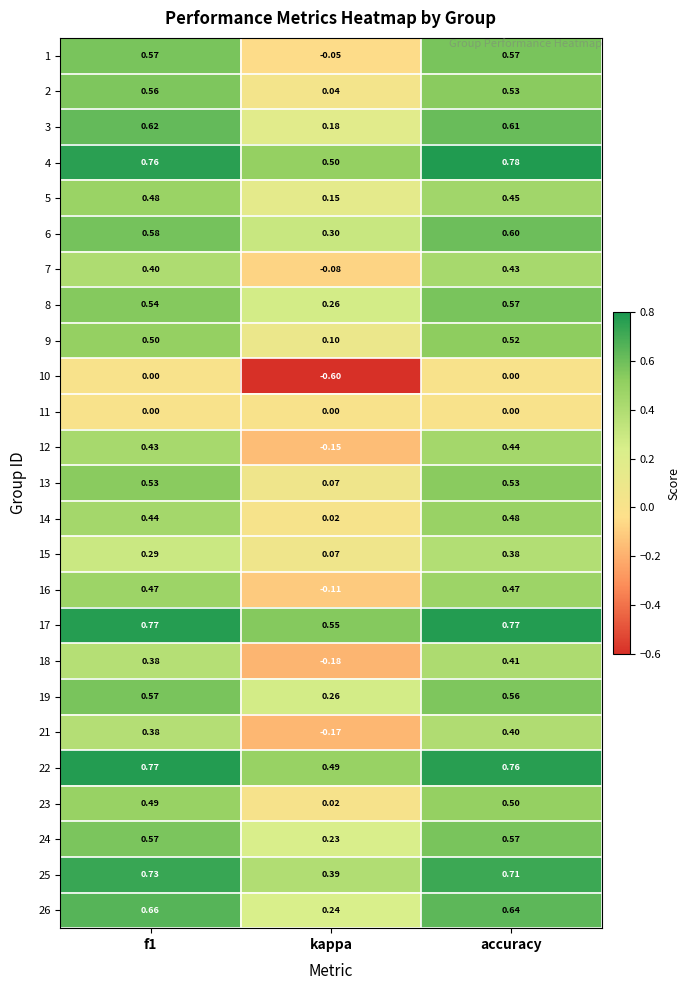

Where is 8 nearest to the value 0?

kappa